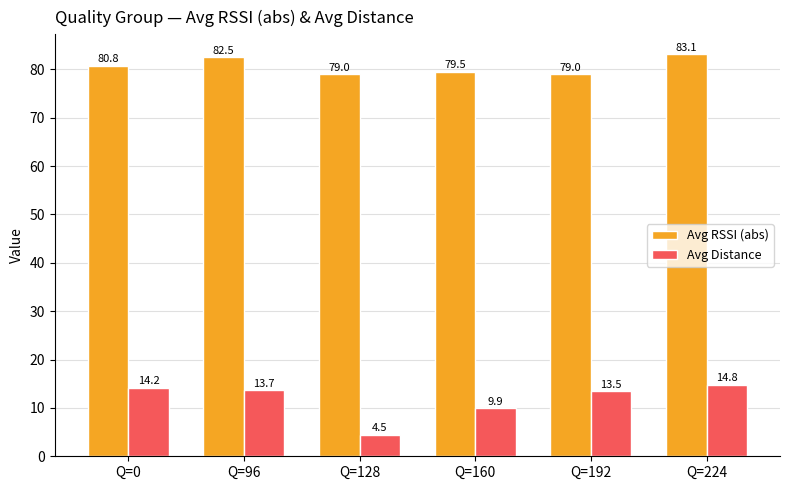

How many series are shown in this chart?

2